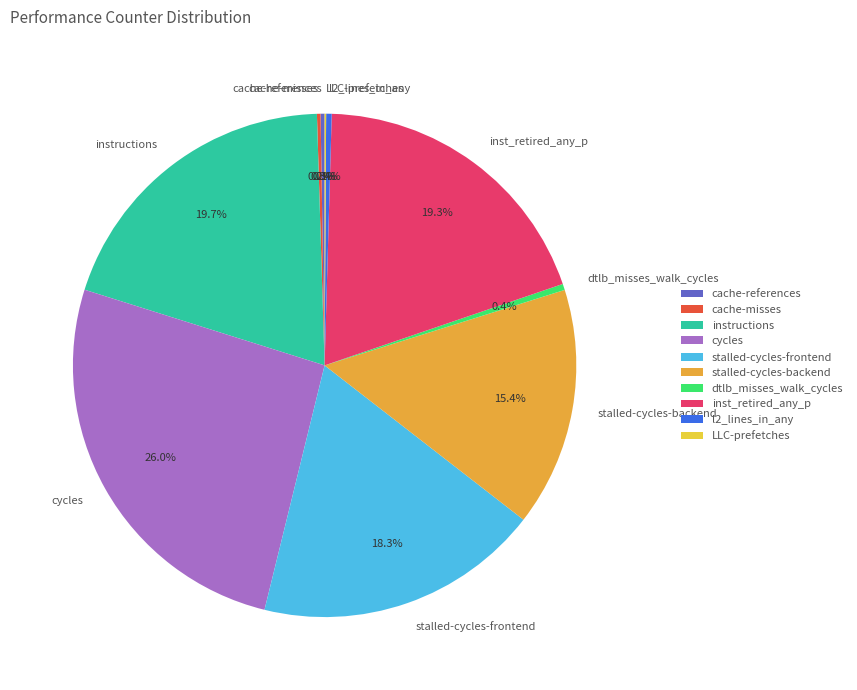

Does any single category account for the majority?

No